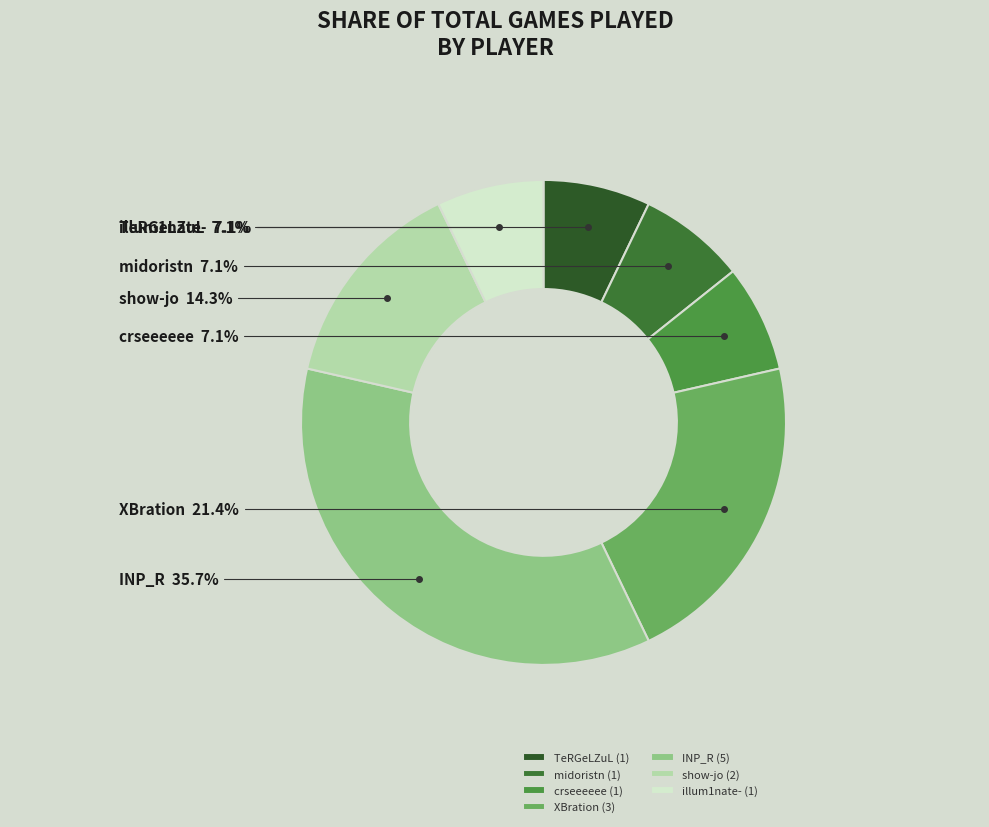

To the nearest percent, what portion does show-jo represent?

14%